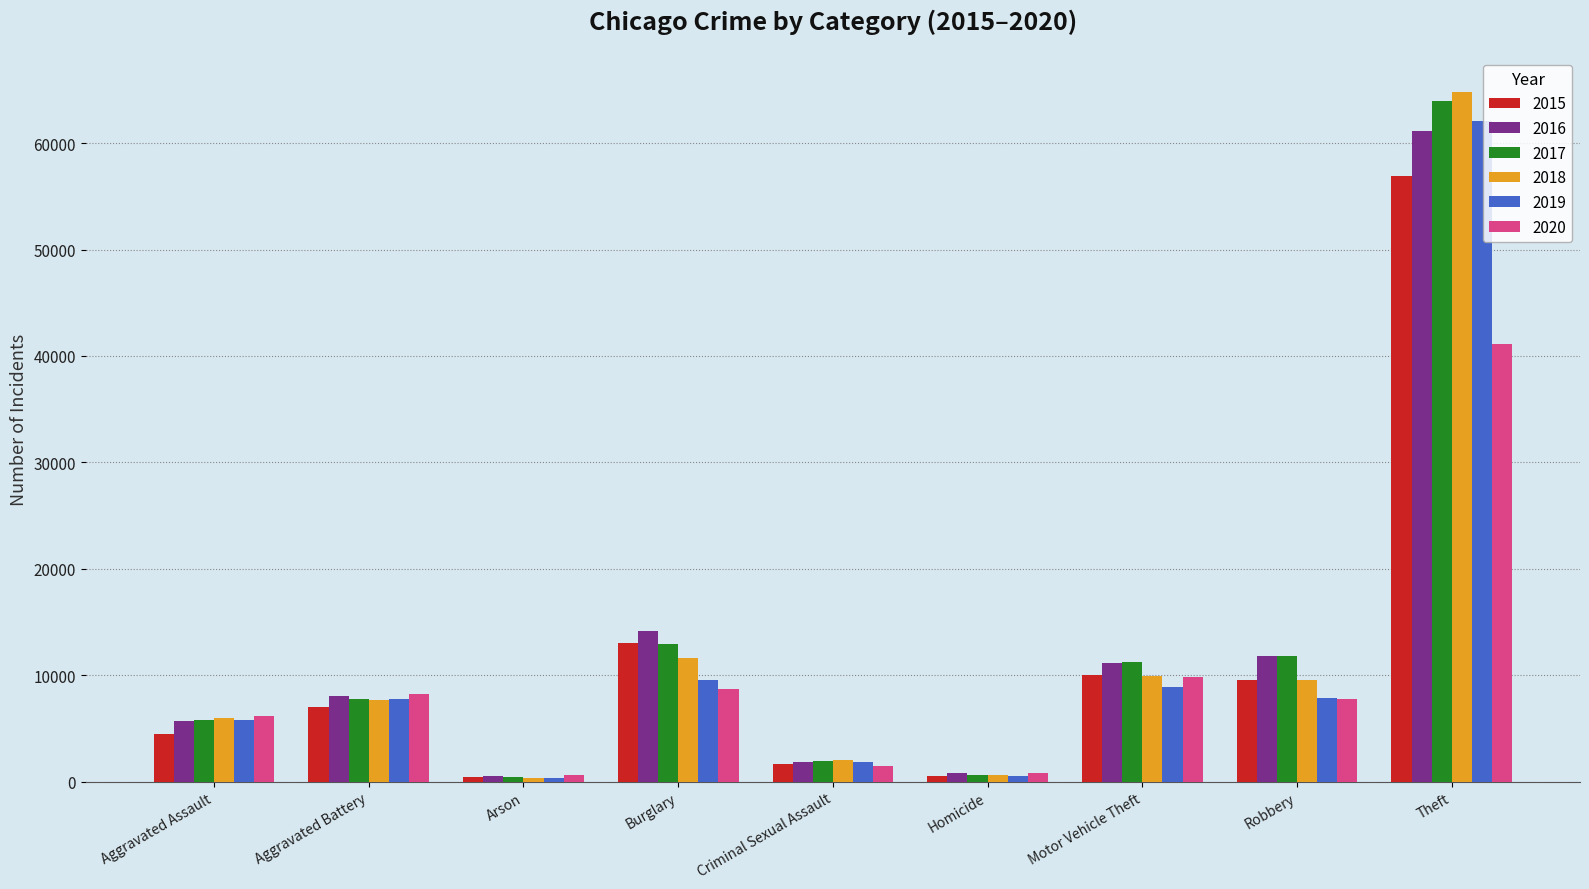

The value of 2016 at Aggravated Assault is 2693. True or false?

False